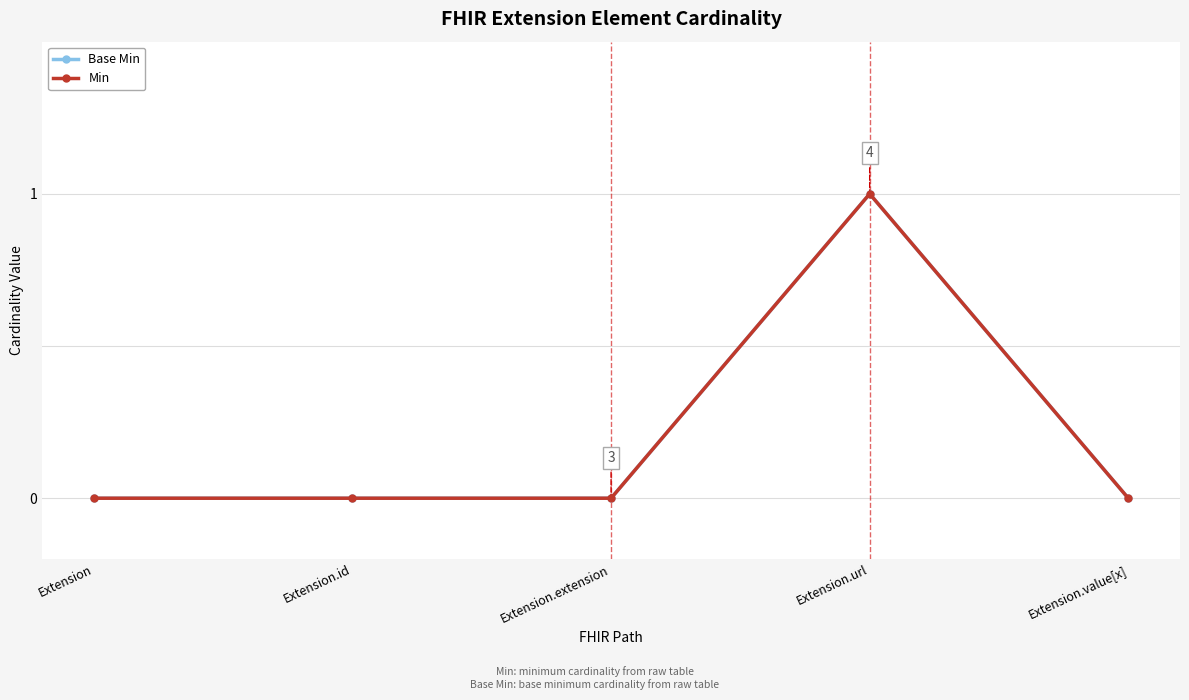

Is it true that Min equals 1 at Extension.url?

True